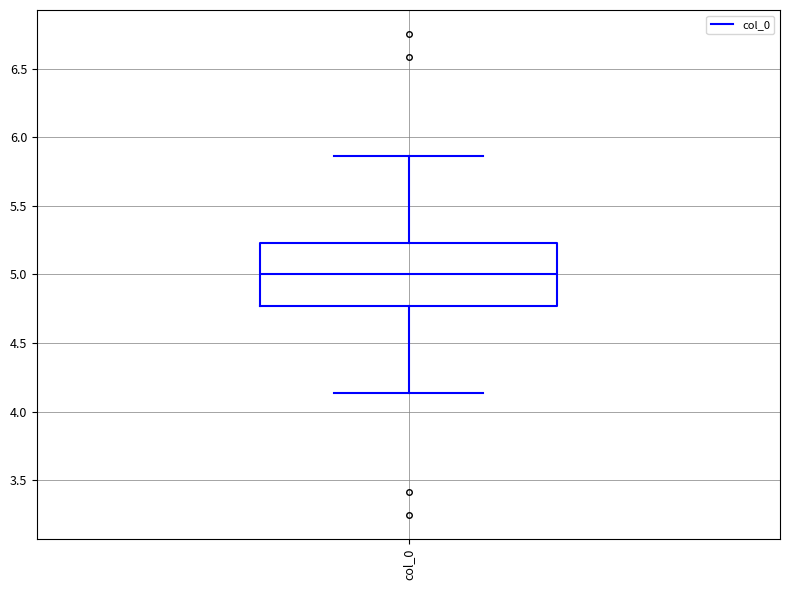

Read this box plot against the y-axis: the position of the median line, the range covered by the box, and the ends of both whiskers. The values are not printed on the chart, so give them approximately, as read against the axis.

median 5.00, box 4.75 to 5.25, whiskers 4.15 to 5.85